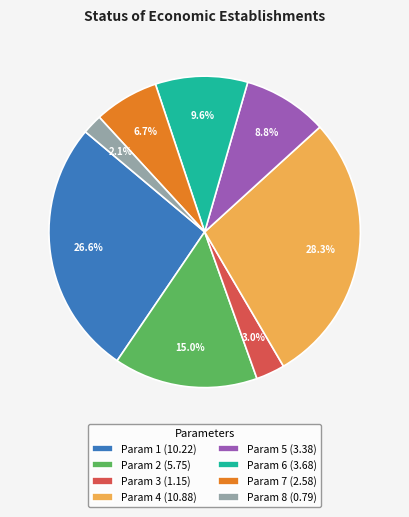

Combined, do Param 5 and Param 2 account for over 50%?

No